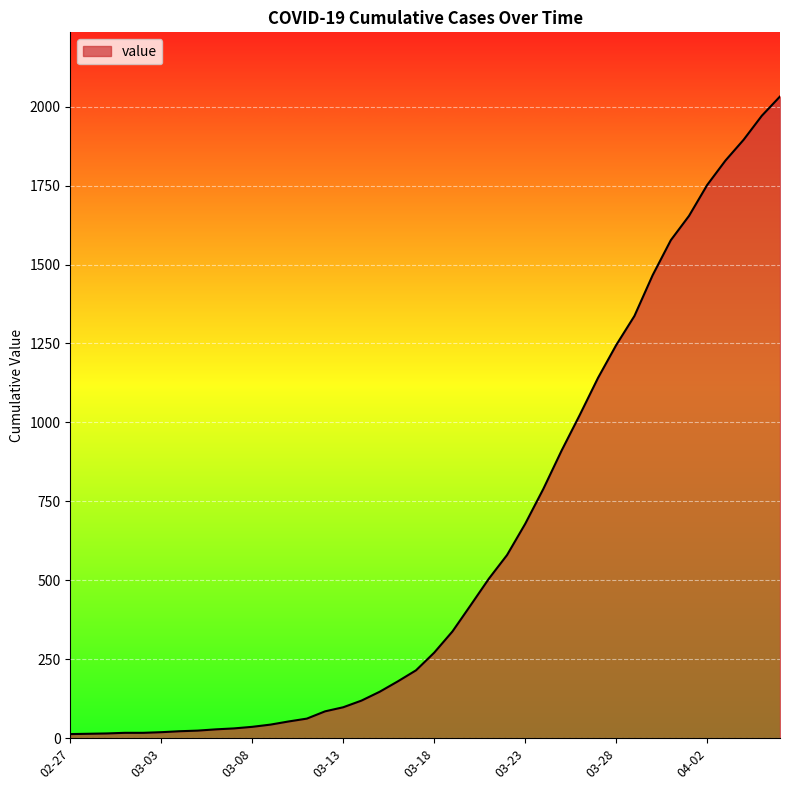

What is the average value?

616